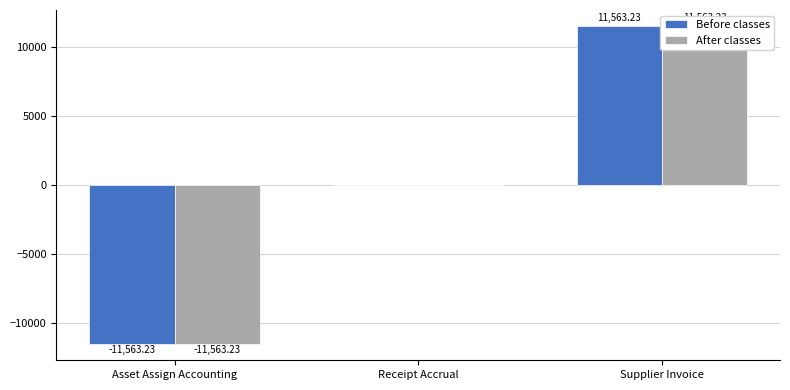

What is the total value across all series at Asset Assign Accounting?

-23126.5